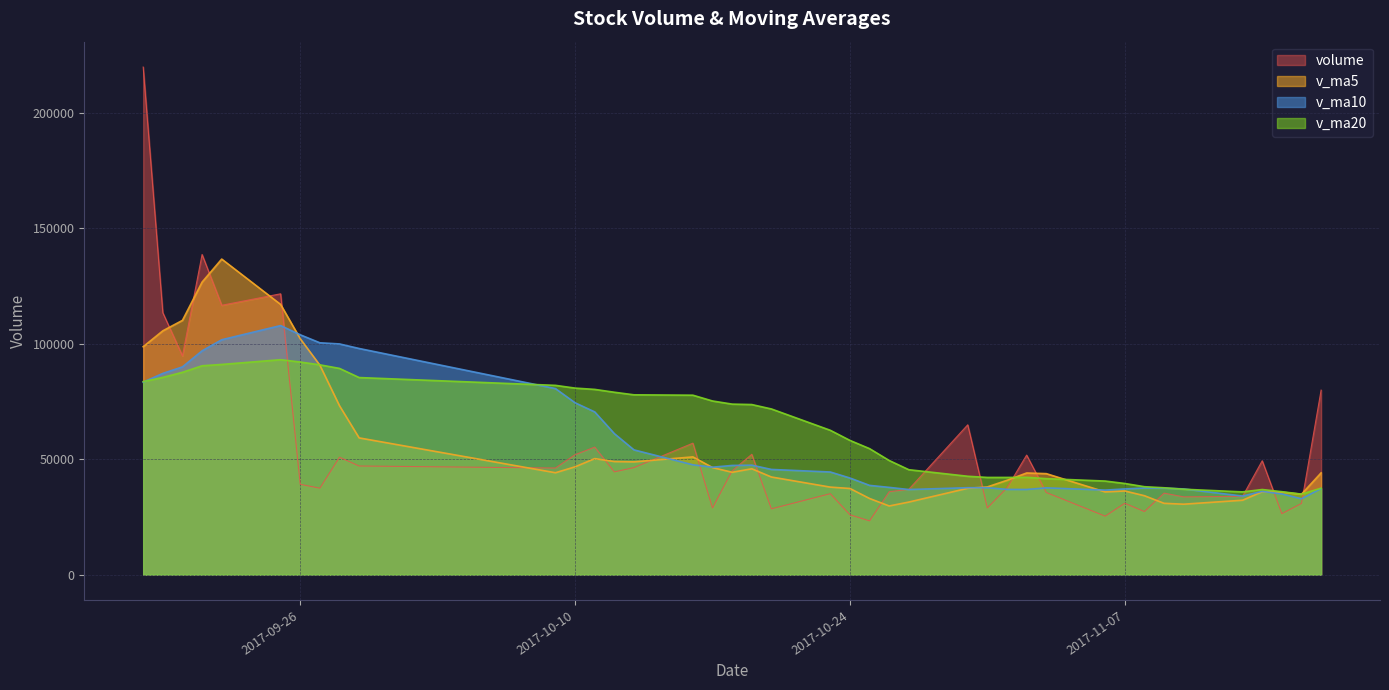

The value of v_ma10 at 2017-10-10 is 74386.0. True or false?

True